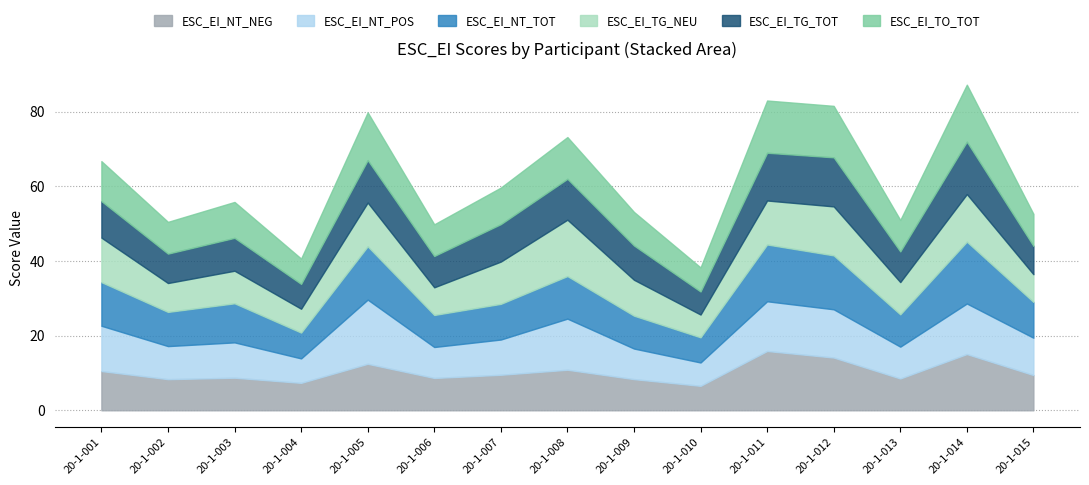

What is the minimum value shown in the chart?

6.1